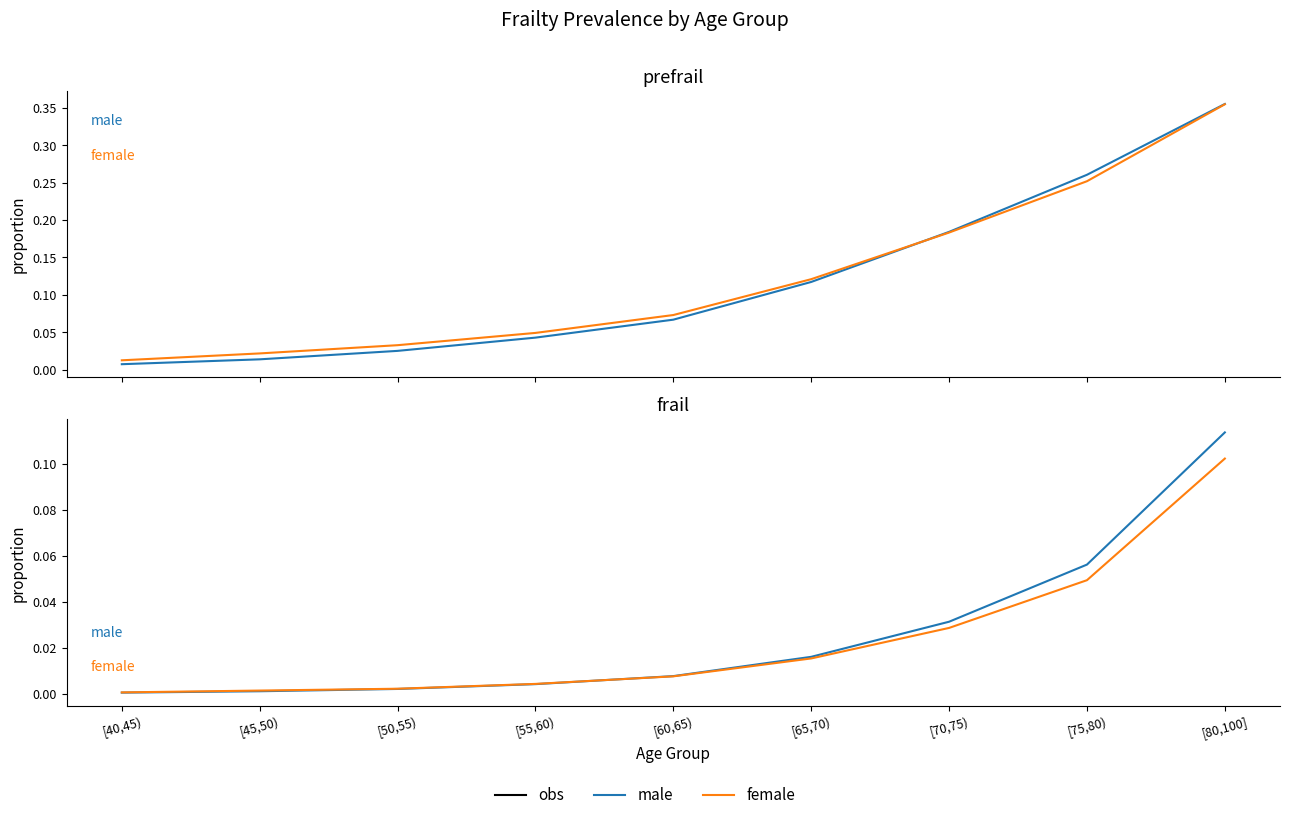

Which series changed the most between [70,75) and [75,80)?

prefrail male